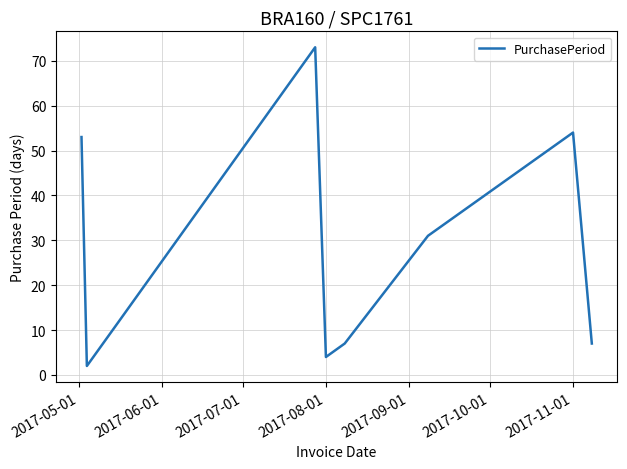

What is the average value?

27